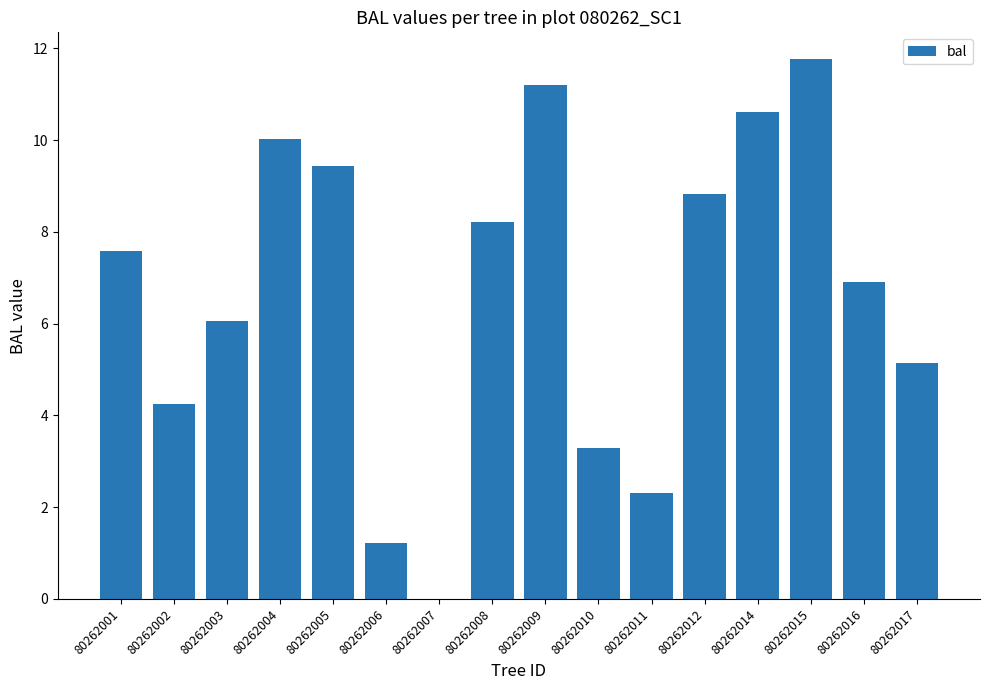

Is it true that the value at 80262008 is 14.1?

False